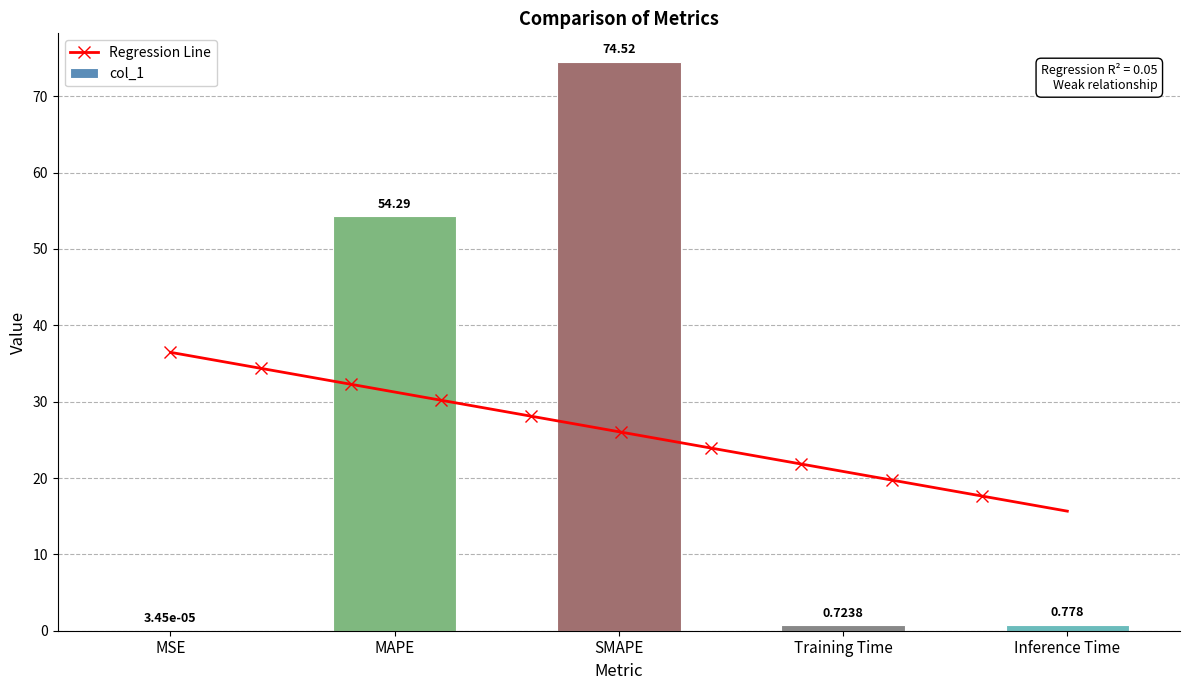

What is the change in value from MSE to Inference Time?

+0.8